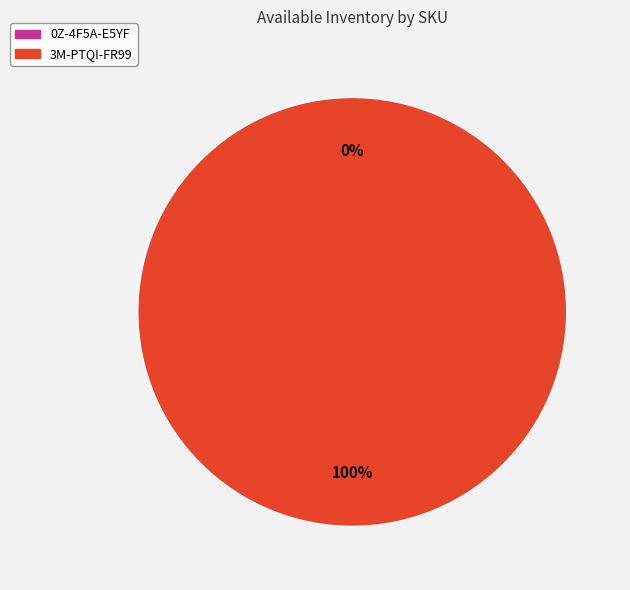

Does 3M-PTQI-FR99 account for over 50% of the chart?

Yes